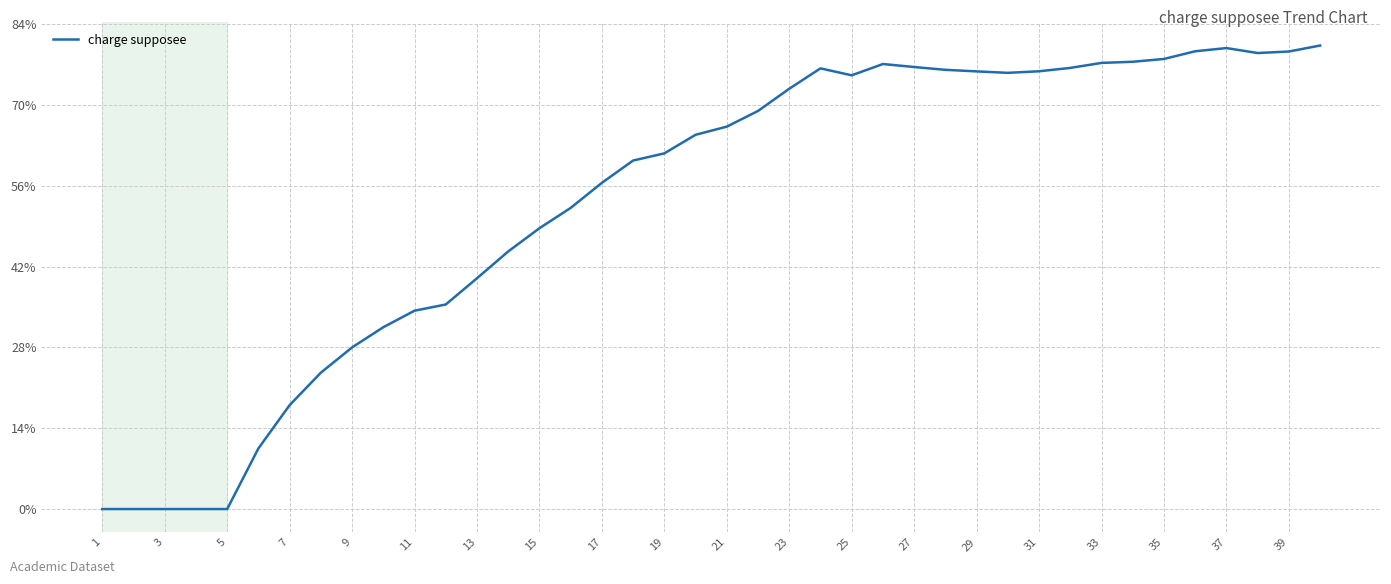

Does the chart have visible grid lines?

Yes